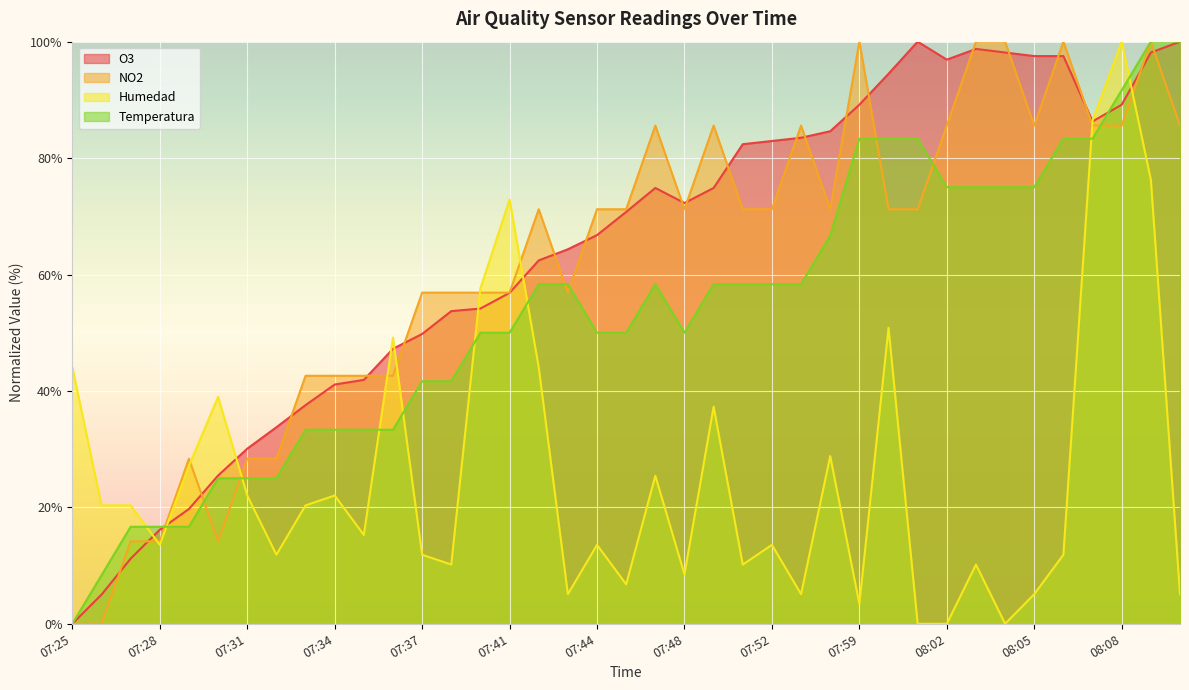

What is the highest value of the O3 series?

100.0